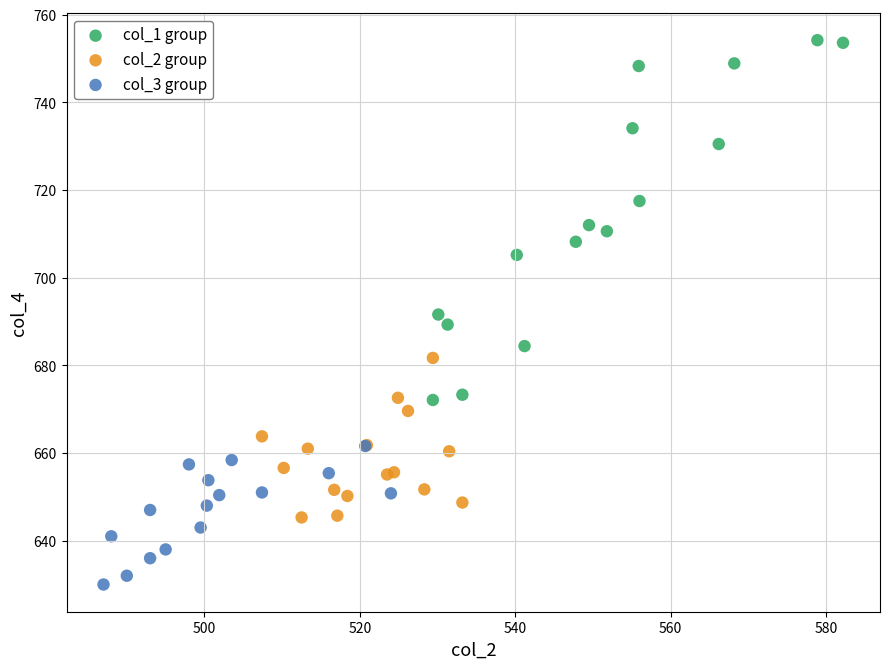

Which series contains the lowest Y value?

col_3 group